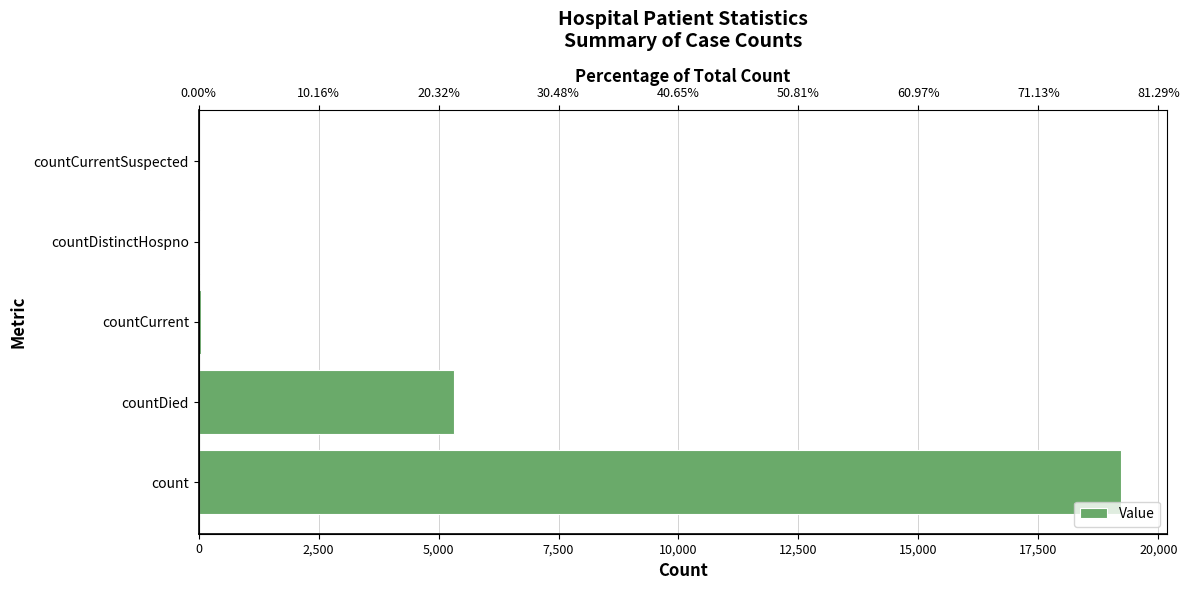

What is the value of the 4th bar from the left?

32